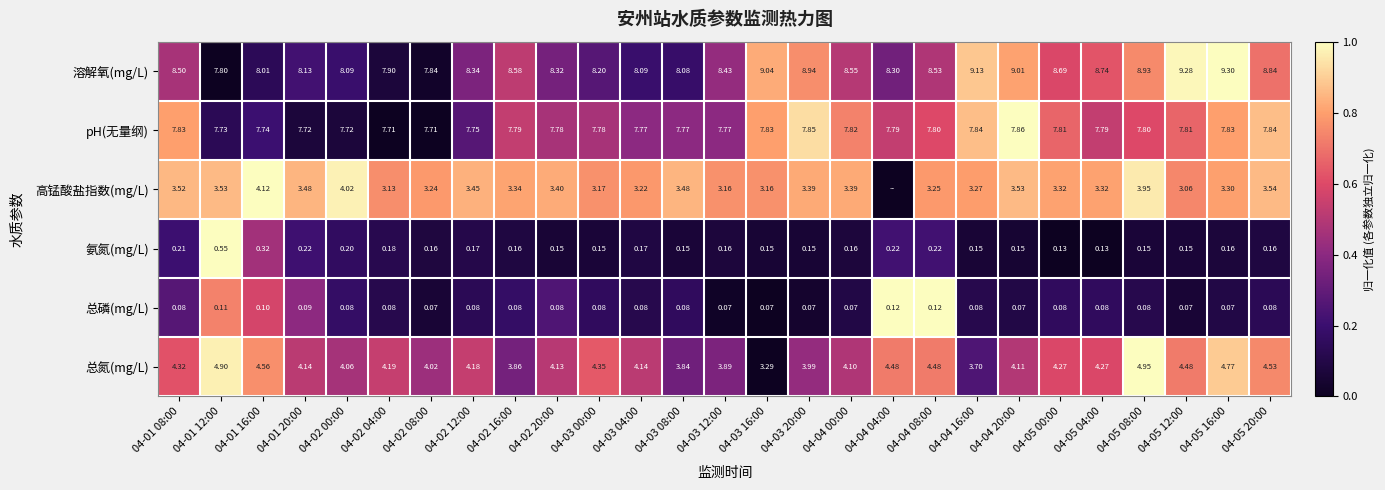

Between 04-02 20:00 and 04-03 08:00, which series saw the biggest shift?

总氮(mg/L)